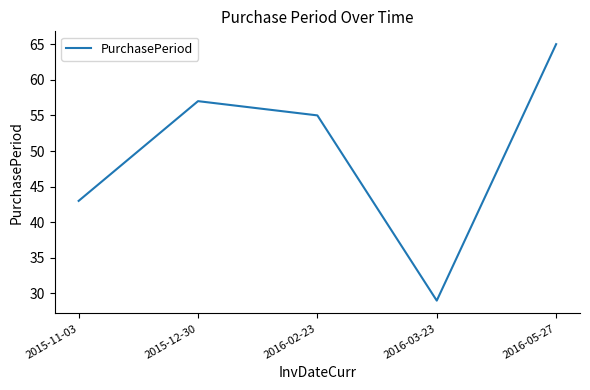

Reading right to left, transcribe all the data shown in this chart.

65	29	55	57	43